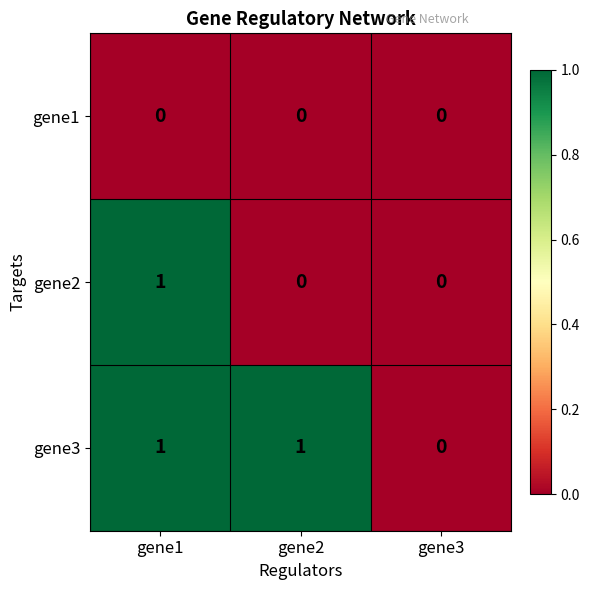

List the series in order of their overall mean, lowest first.

gene1, gene2, gene3